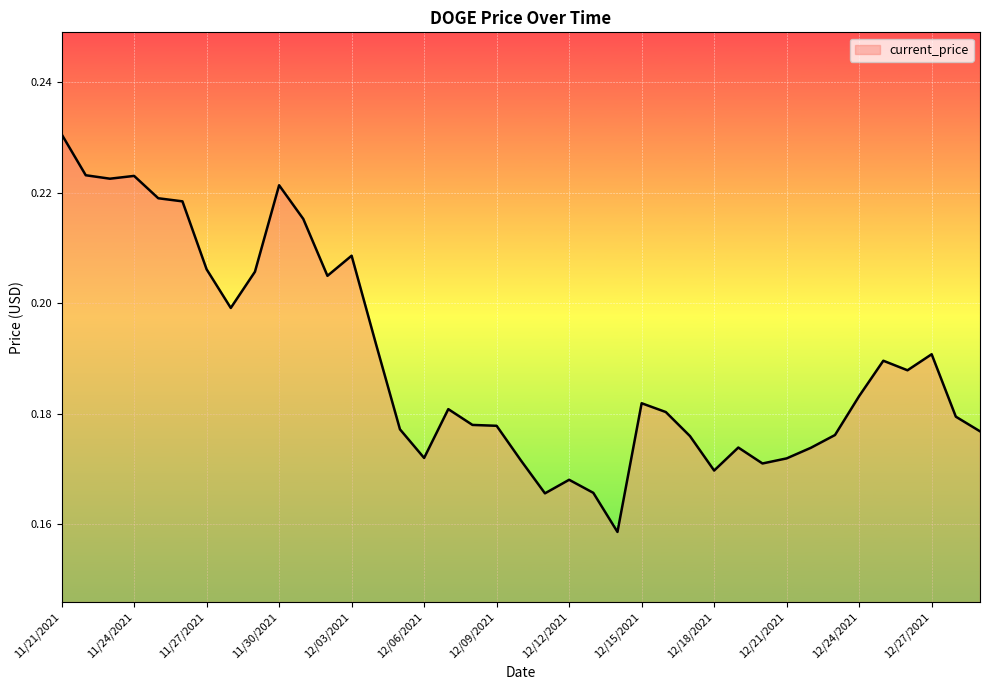

What is the label of the 4th point from the left?

11/24/2021